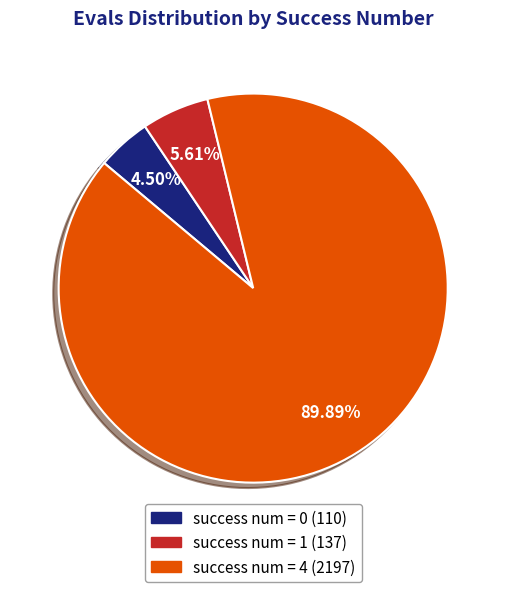

How many slices are in this pie chart?

3